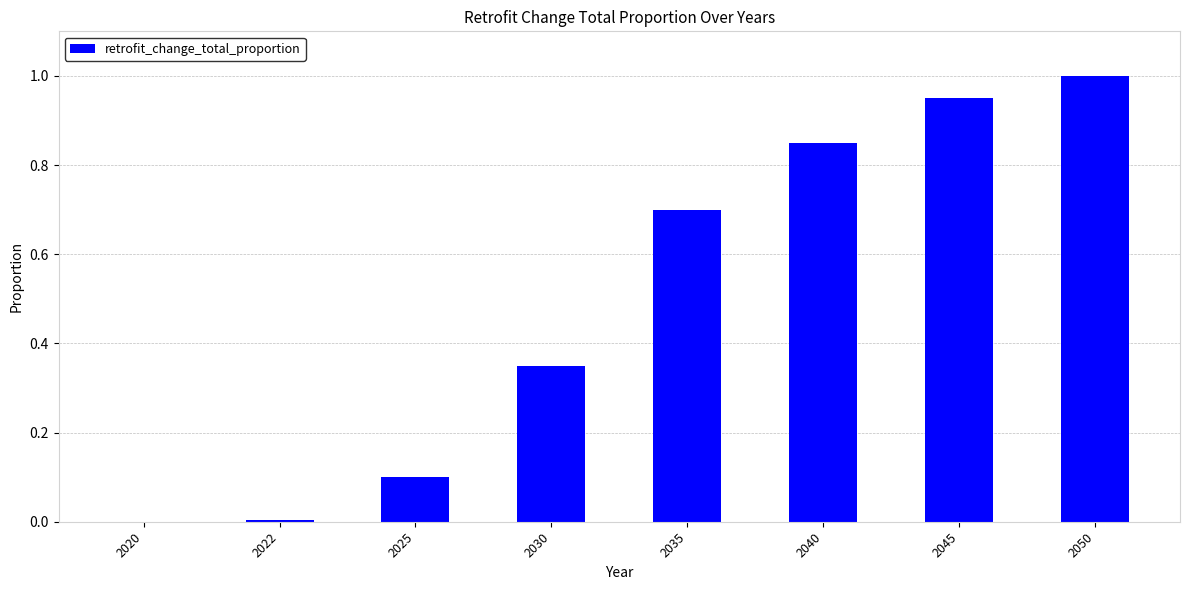

What is the maximum value shown in the chart?

1.0